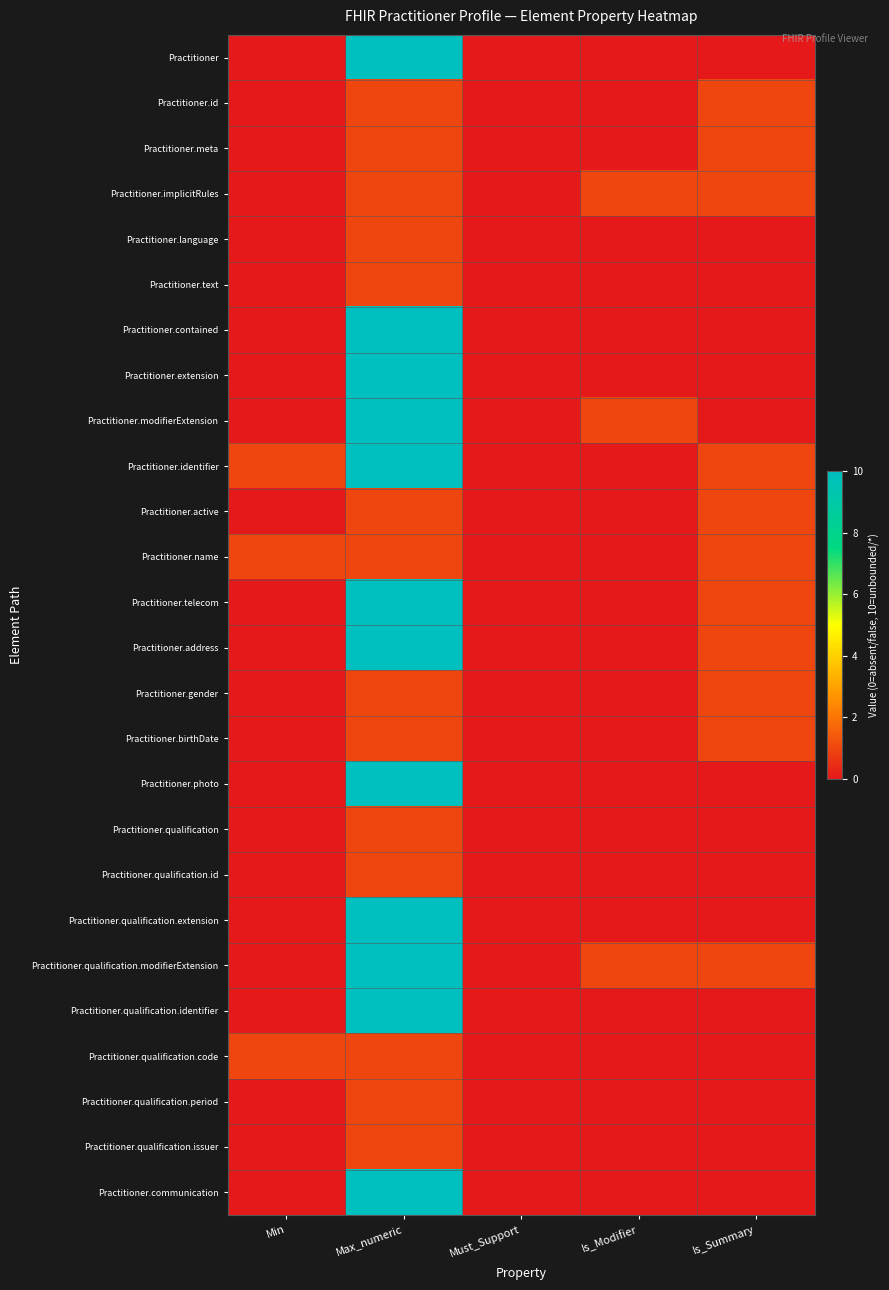

At which category is the sum across all series the highest?

Max_numeric